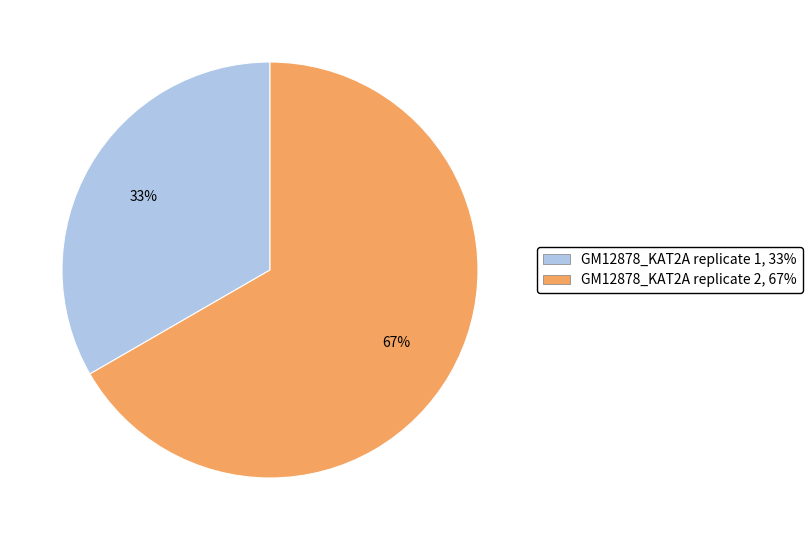

Is the sum of GM12878_KAT2A replicate 1, 33% and GM12878_KAT2A replicate 2, 67% greater than half?

Yes